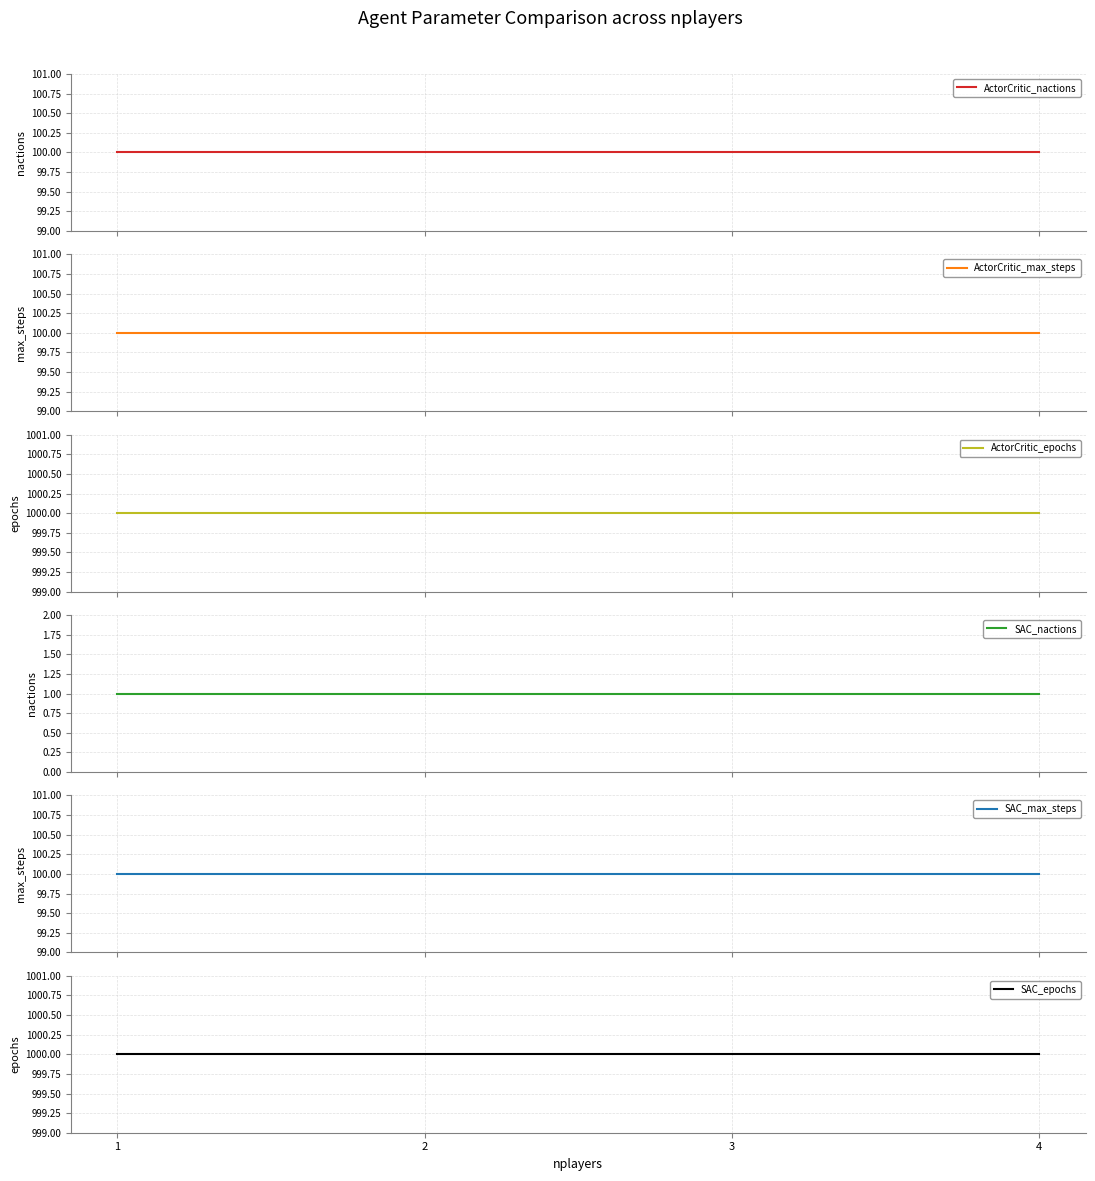

True or false: ActorCritic_max_steps and SAC_max_steps intersect in this chart.

False